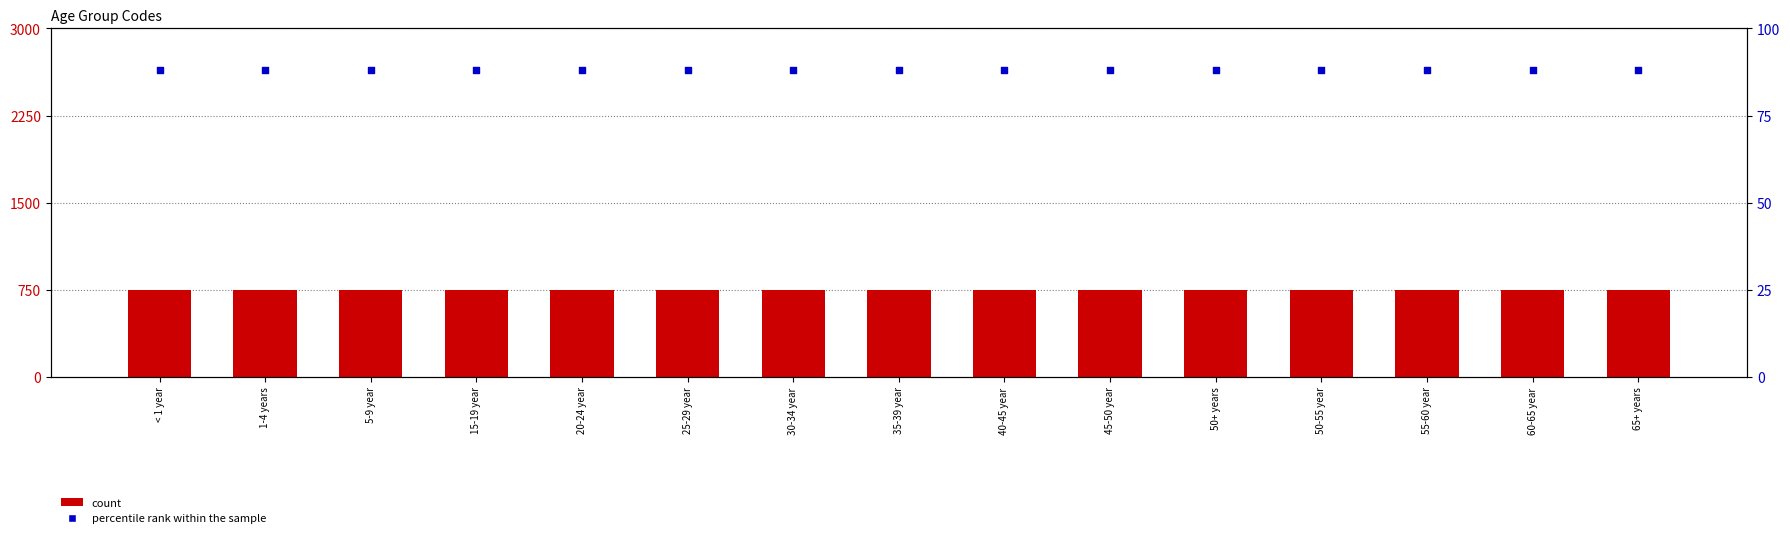

Which series has the largest total across all categories?

count